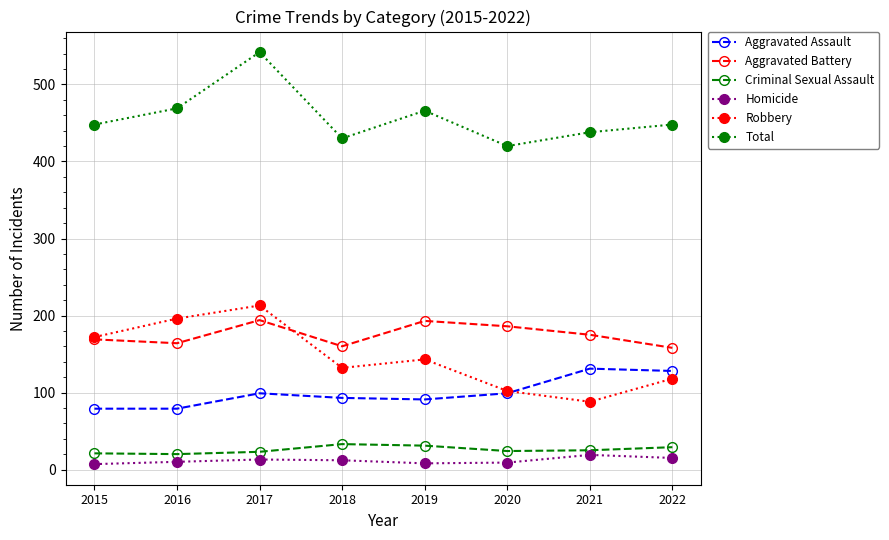

True or false: Aggravated Assault and Total intersect in this chart.

False